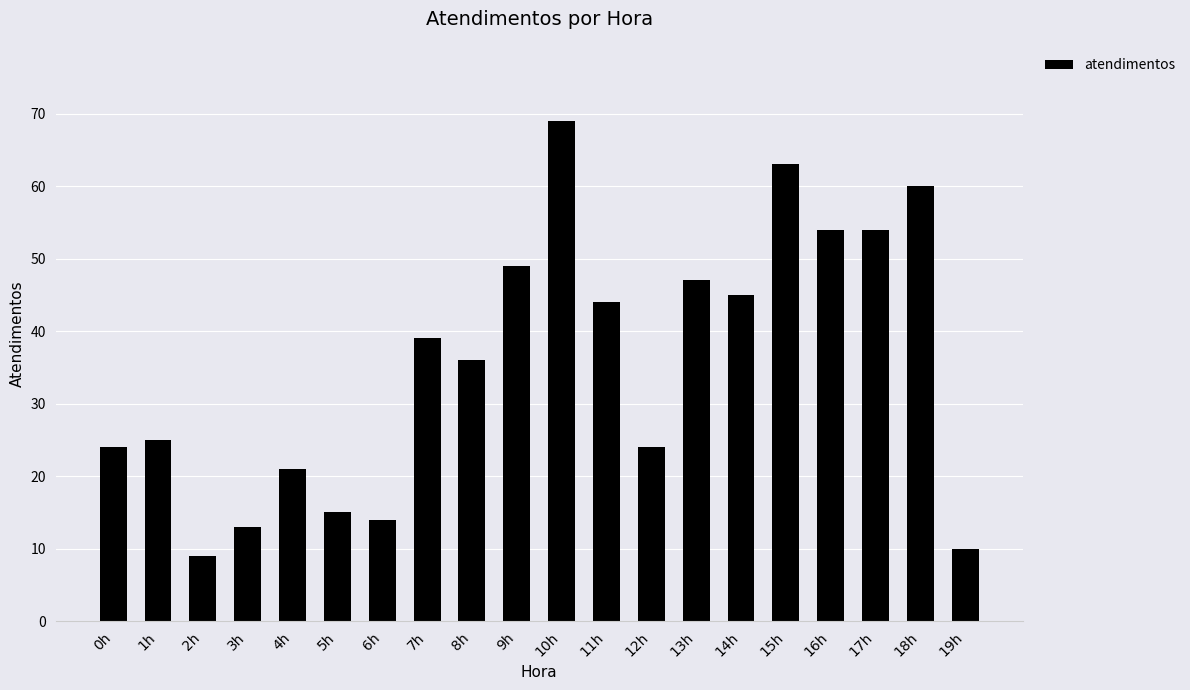

What is the value of the 11th bar from the left?

69